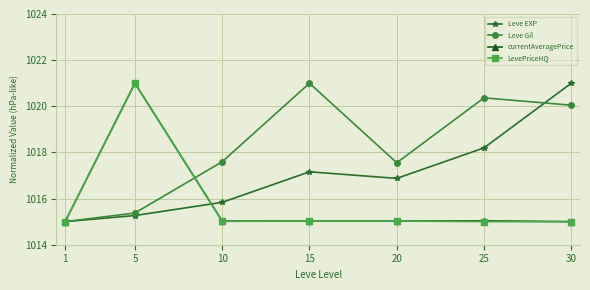

True or false: currentAveragePrice and Leve Gil cross at least once.

True